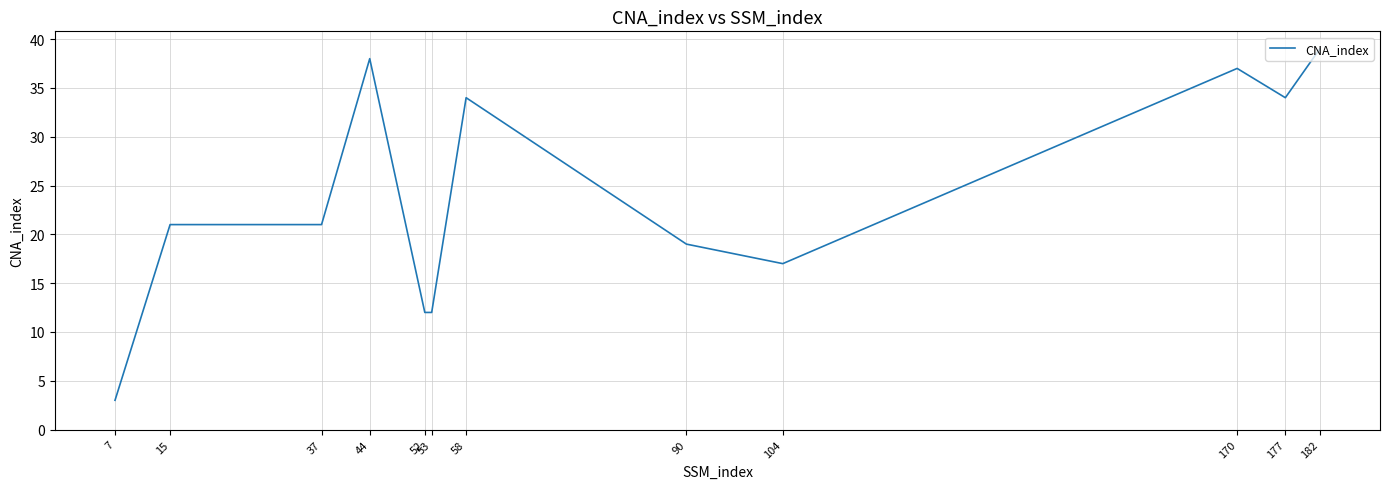

Reading left to right, what are all the values shown in this chart?

7=3	15=21	37=21	44=38	52=12	53=12	58=34	90=19	104=17	170=37	177=34	182=39